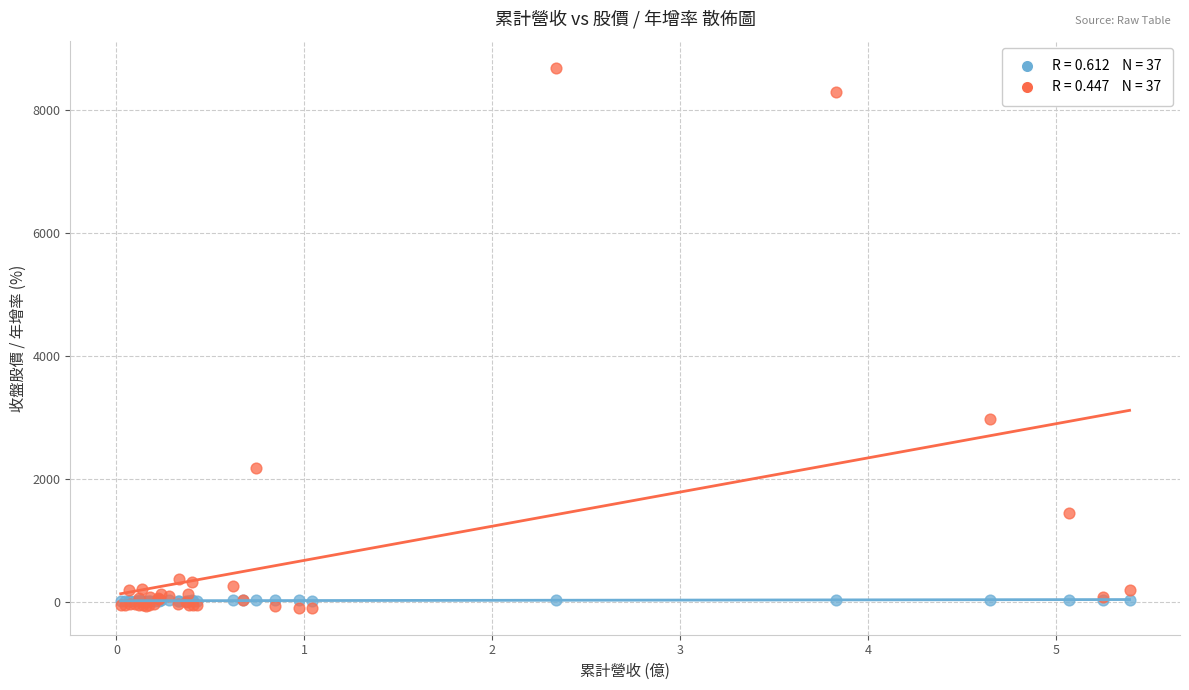

Across all series, what Y value is closest to 4288?

2967.1